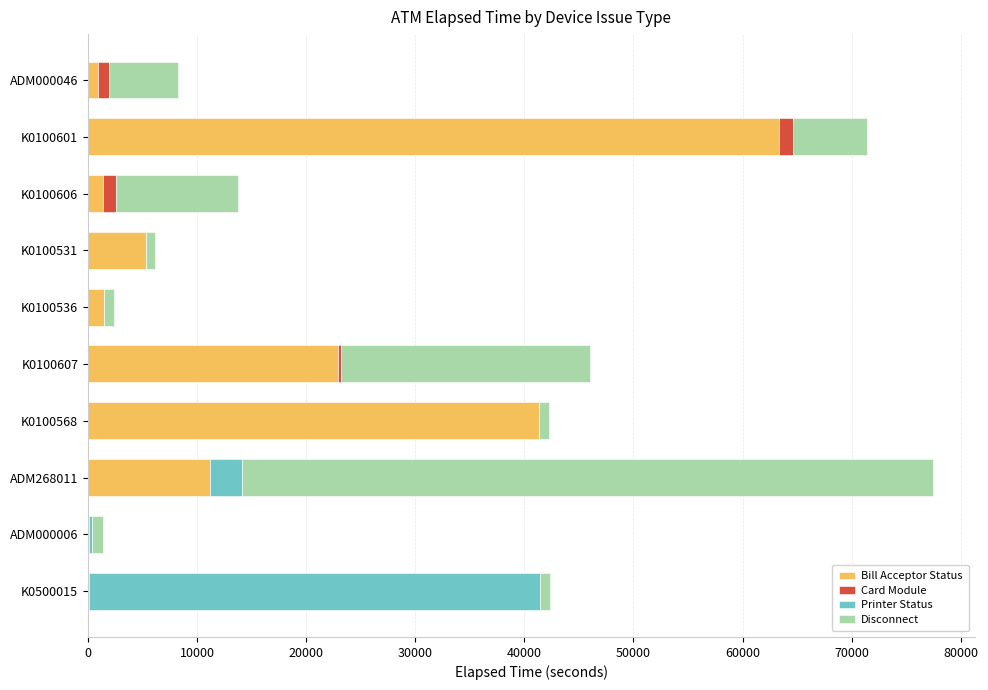

What is the maximum value for Bill Acceptor Status?

63298